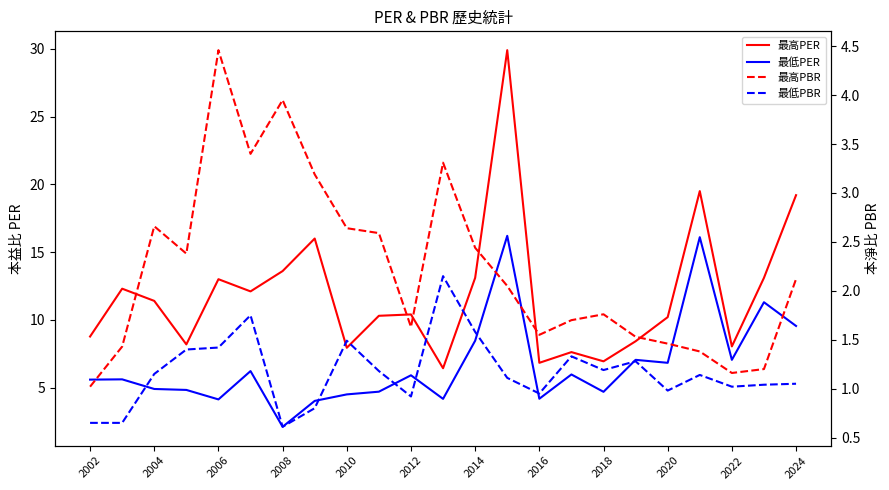

Reading left to right, list all the values displayed in this chart.

最高PER: 8.8	12.3	11.4	8.2	13.0	12.1	13.6	16.0	7.9	10.3	10.4	6.4	13.1	29.9	6.8	7.6	6.9	8.4	10.2	19.5	8.0	13.1	19.2
最低PER: 5.6	5.6	4.9	4.8	4.1	6.2	2.1	4.0	4.5	4.7	5.9	4.2	8.5	16.2	4.2	6.0	4.7	7.0	6.8	16.1	7.0	11.3	9.6
最高PBR: 1.0	1.4	2.7	2.4	4.5	3.4	4.0	3.2	2.6	2.6	1.6	3.3	2.4	2.0	1.6	1.7	1.8	1.5	1.5	1.4	1.2	1.2	2.1
最低PBR: 0.7	0.7	1.1	1.4	1.4	1.8	0.6	0.8	1.5	1.2	0.9	2.1	1.6	1.1	0.9	1.3	1.2	1.3	1.0	1.1	1.0	1.0	1.1